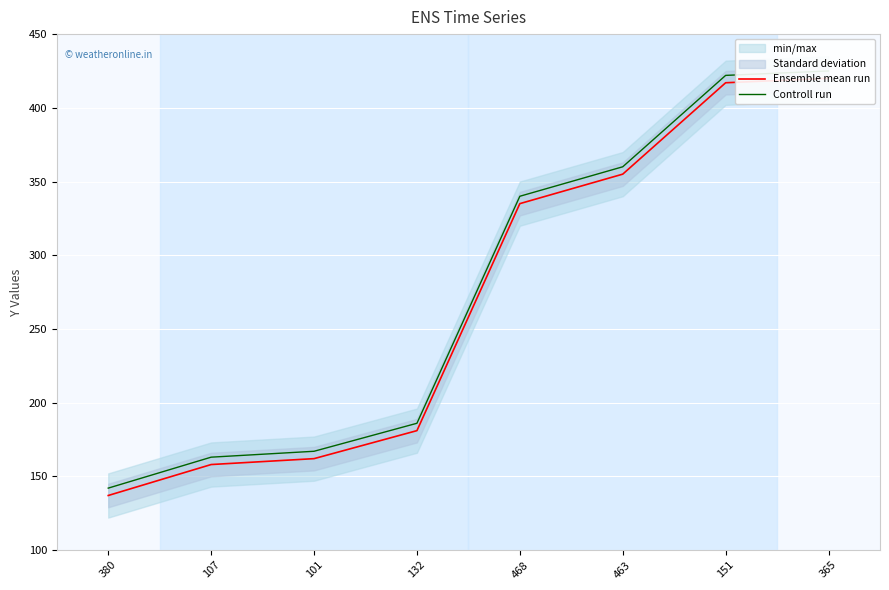

At which category is the sum across all series the highest?

365